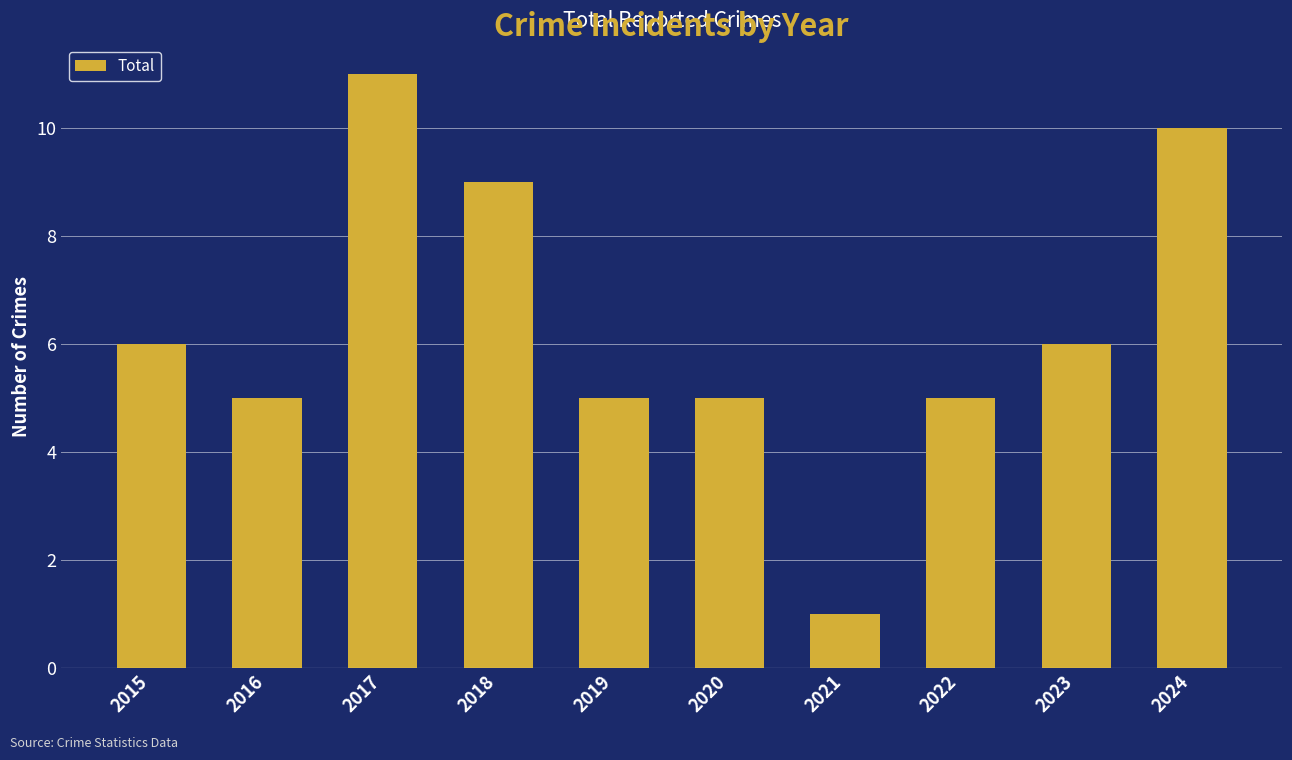

Is it true that the value at 2024 is 17?

False